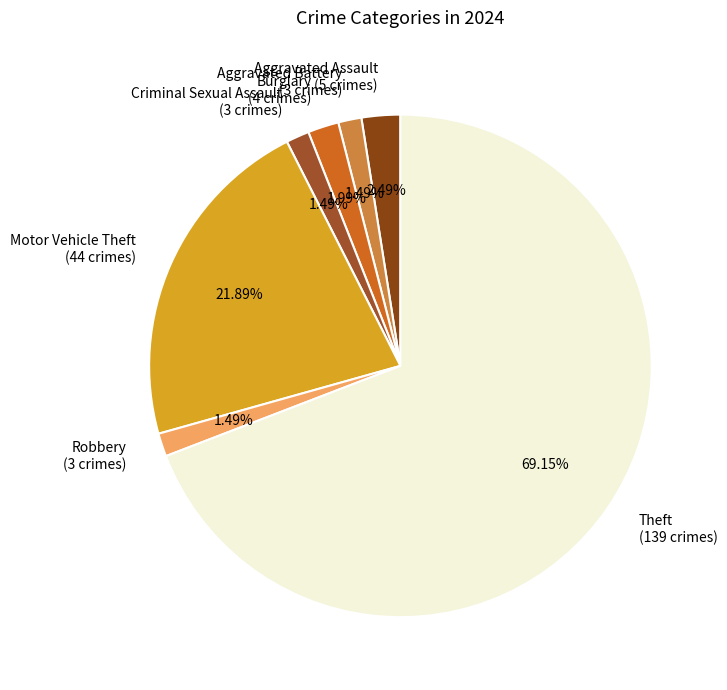

Between Theft (139 crimes) and Criminal Sexual Assault (3 crimes), which is larger?

Theft (139 crimes)